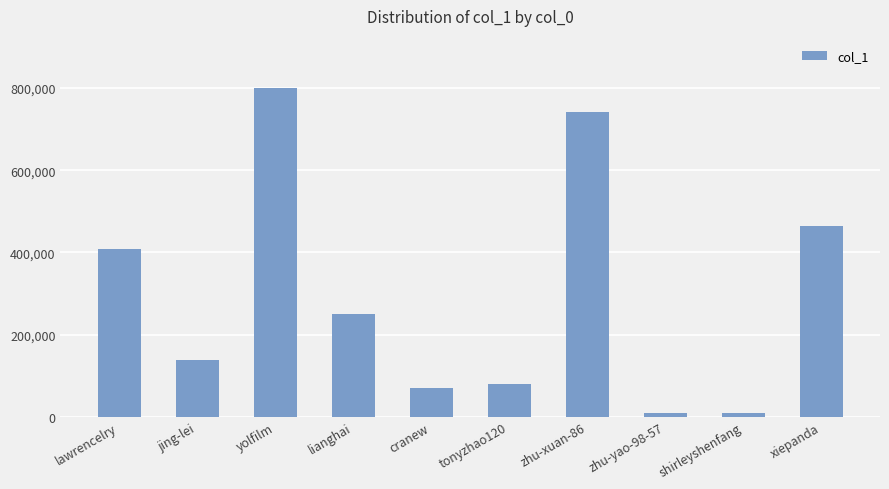

How many values are below 249545?

5